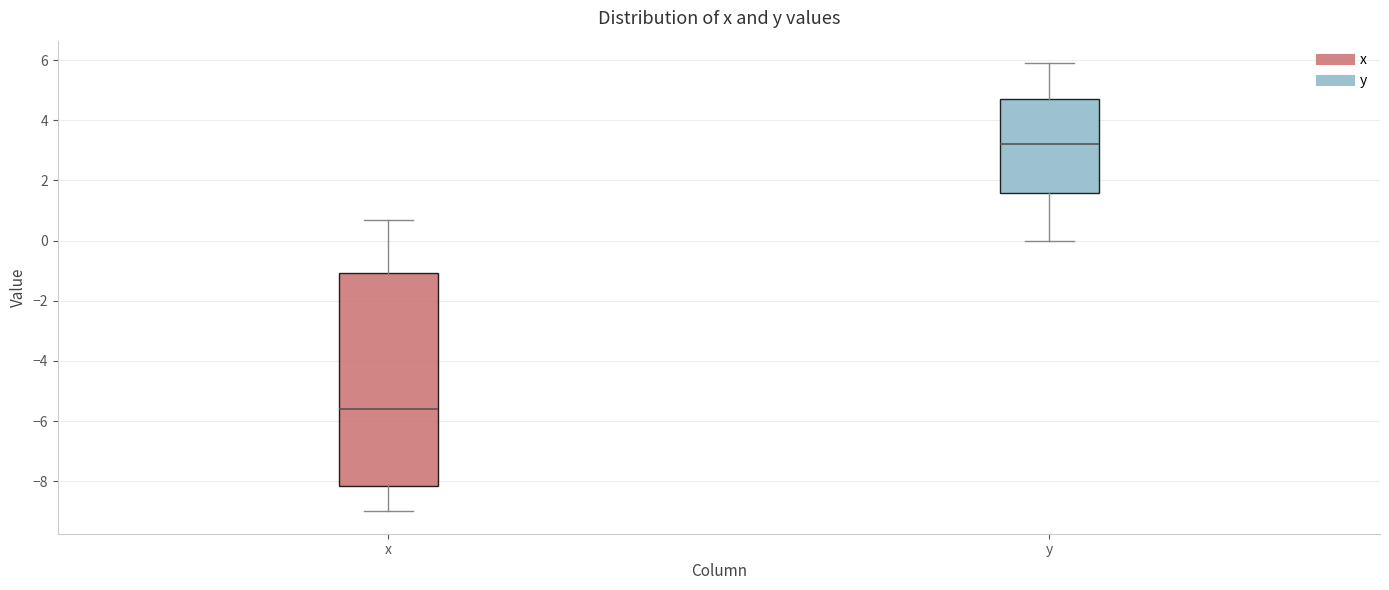

Comparing the boxes themselves (not the whiskers), which one is the tallest?

x